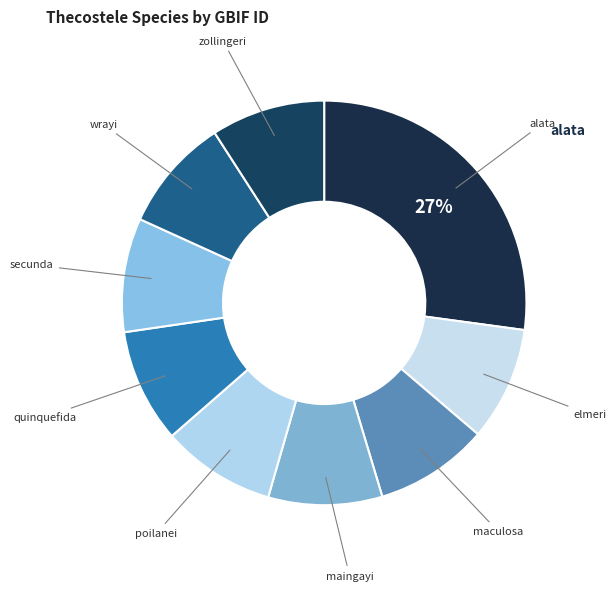

How many slices are in this pie chart?

9